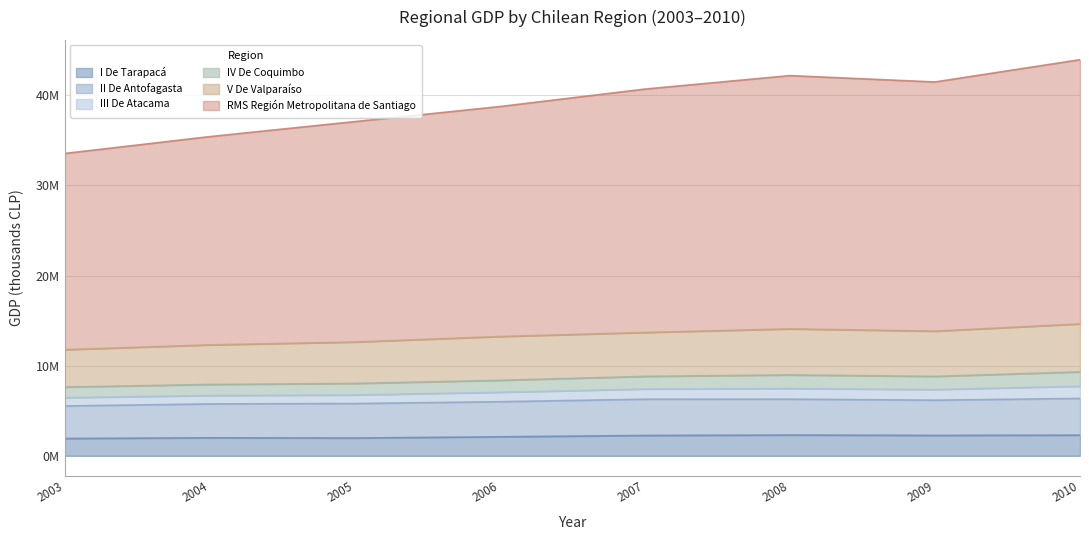

The value of RMS Región Metropolitana de Santiago at 2004 is 12503920. True or false?

False